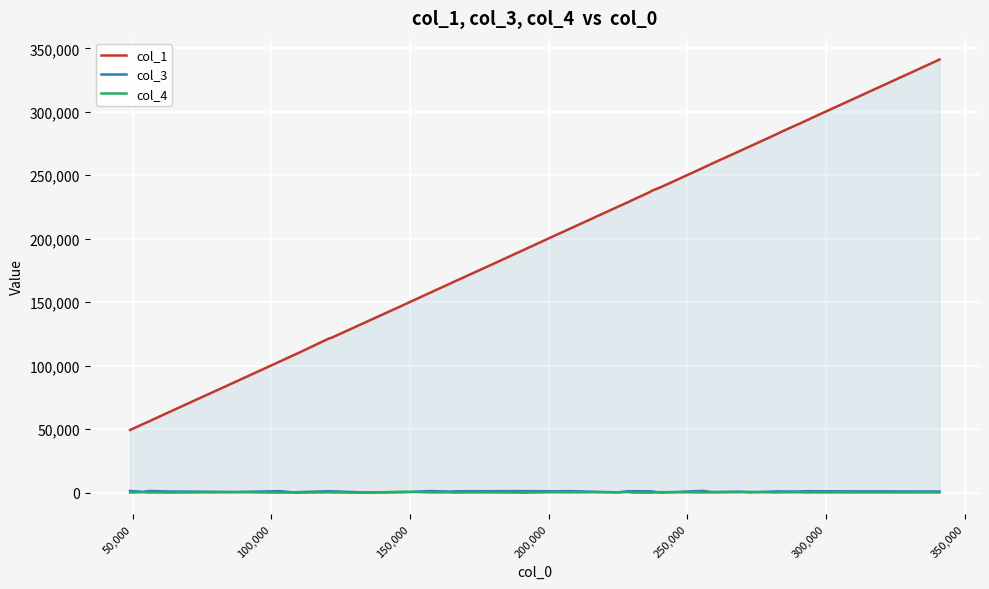

At which label is col_3 closest to 747?

50,000